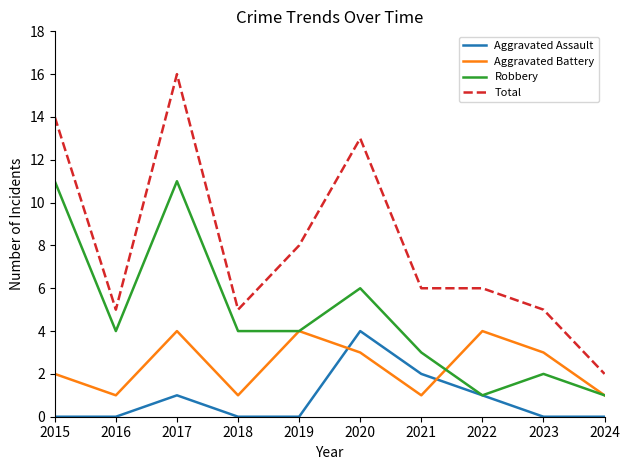

How many times do Aggravated Battery and Aggravated Assault cross each other?

2